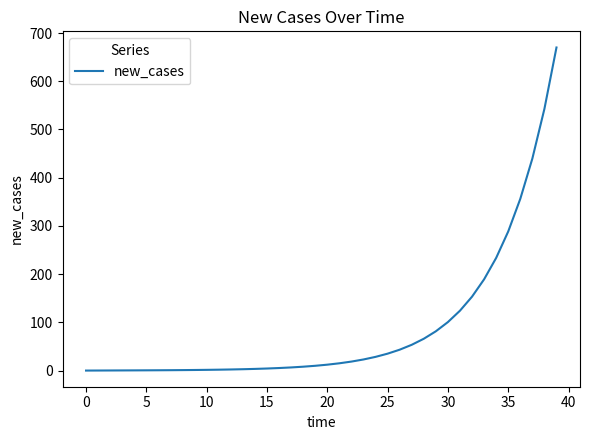

What is the difference between the maximum and minimum values?

670.0